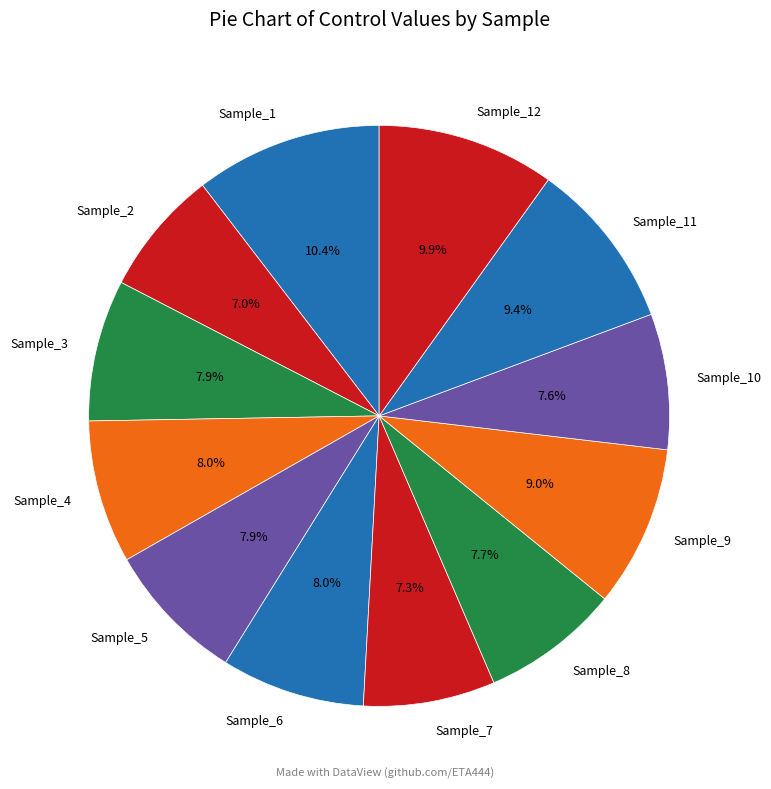

Count the number of slices in the pie.

12